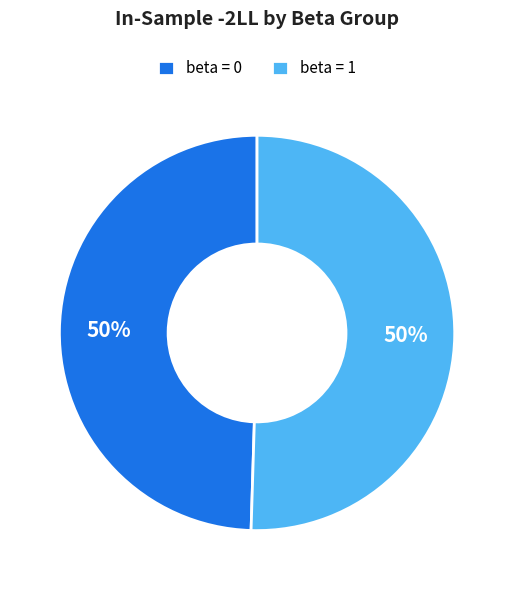

The beta = 1 slice represents 50% of the pie. True or false?

True